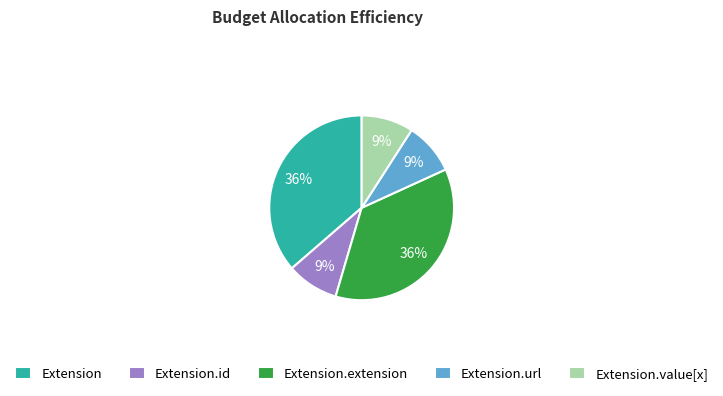

Is the sum of Extension and Extension.value[x] greater than half?

No